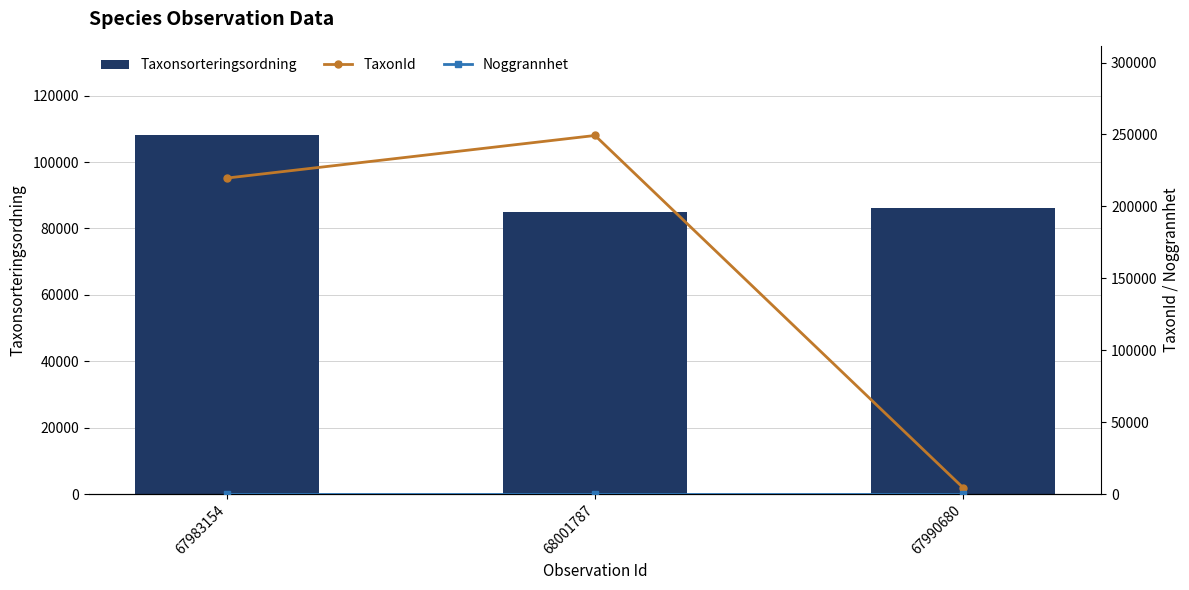

The value of Taxonsorteringsordning at 67990680 is 86132. True or false?

True